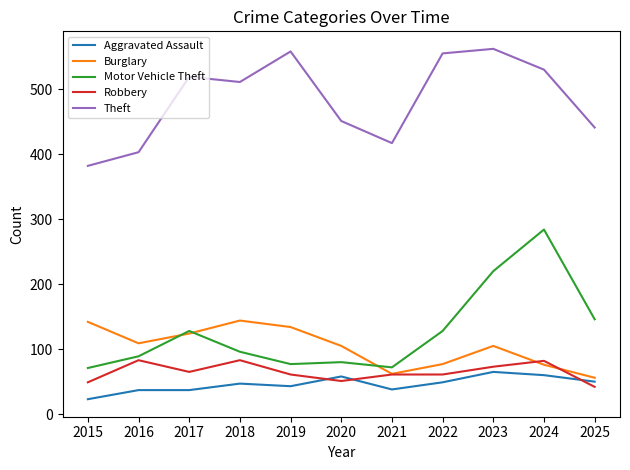

Which series has the largest total across all categories?

Theft